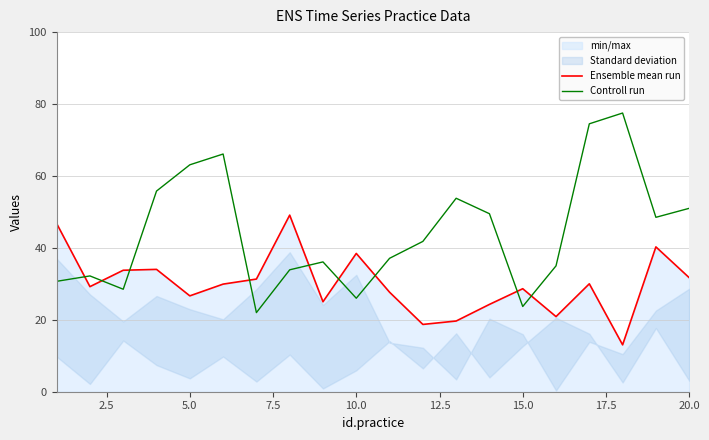

What is the lowest value of the Controll run series?

22.0